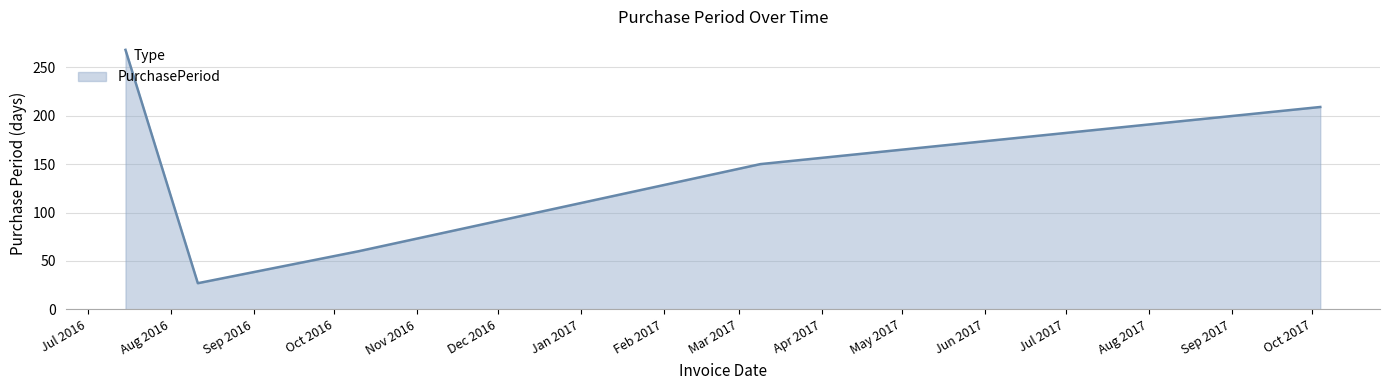

What is the maximum value shown in the chart?

268